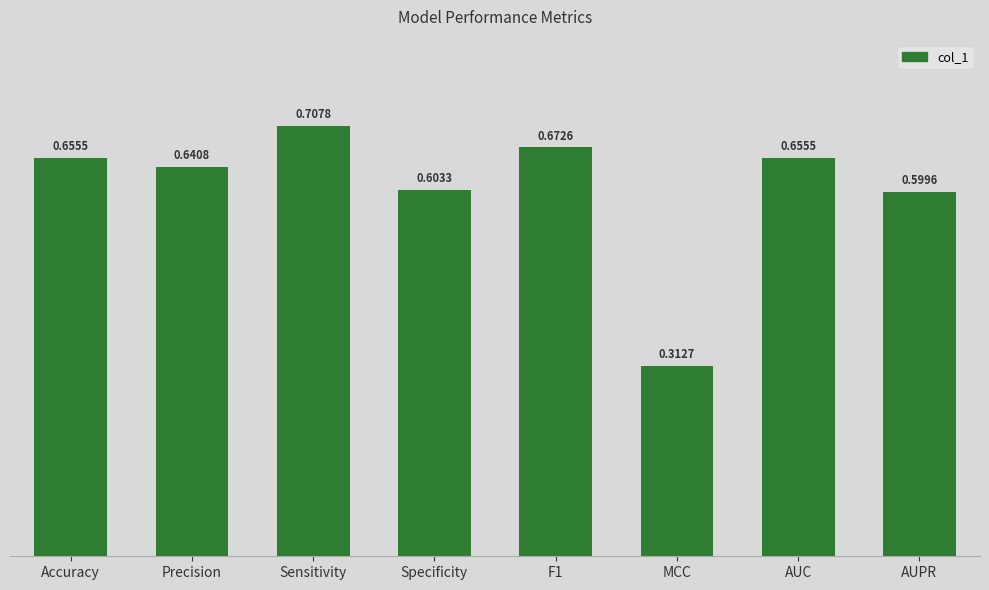

Which category has the lowest value across all series?

MCC